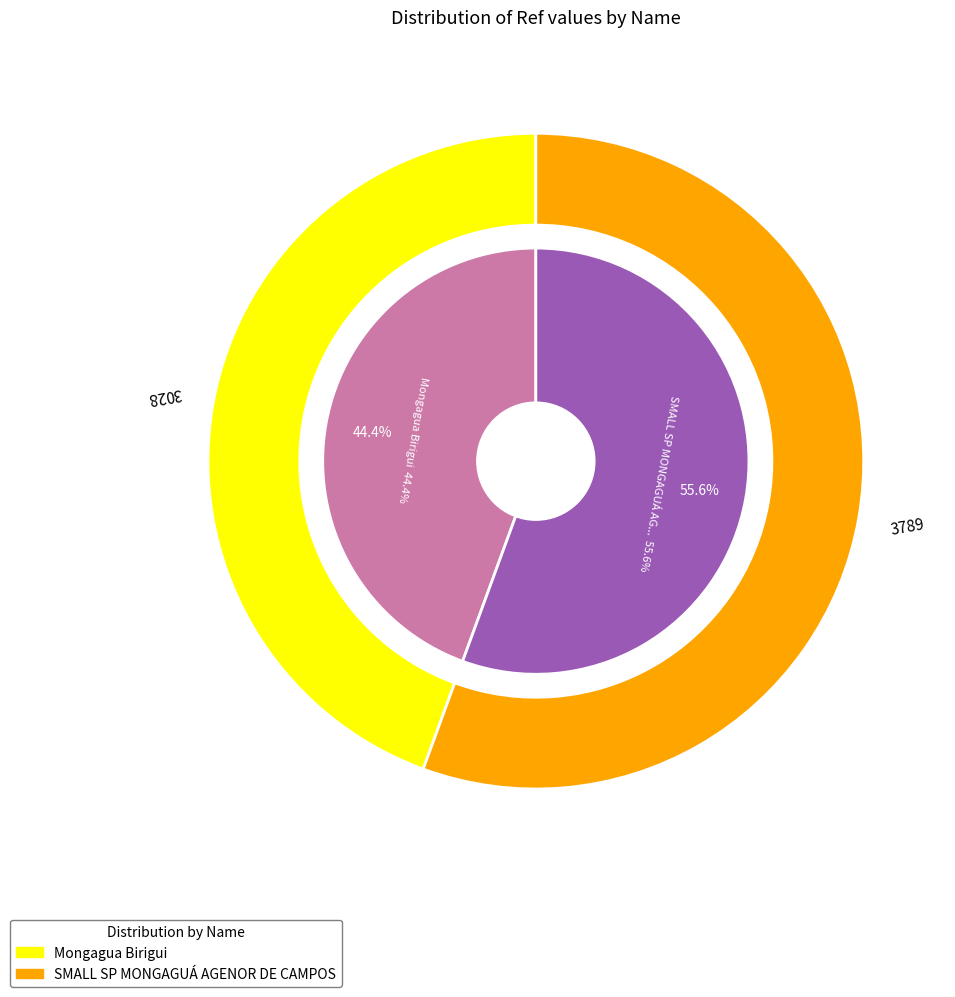

Do SMALL SP MONGAGUÁ AGENOR DE CAMPOS and Mongagua Birigui together represent more than half of the pie?

Yes